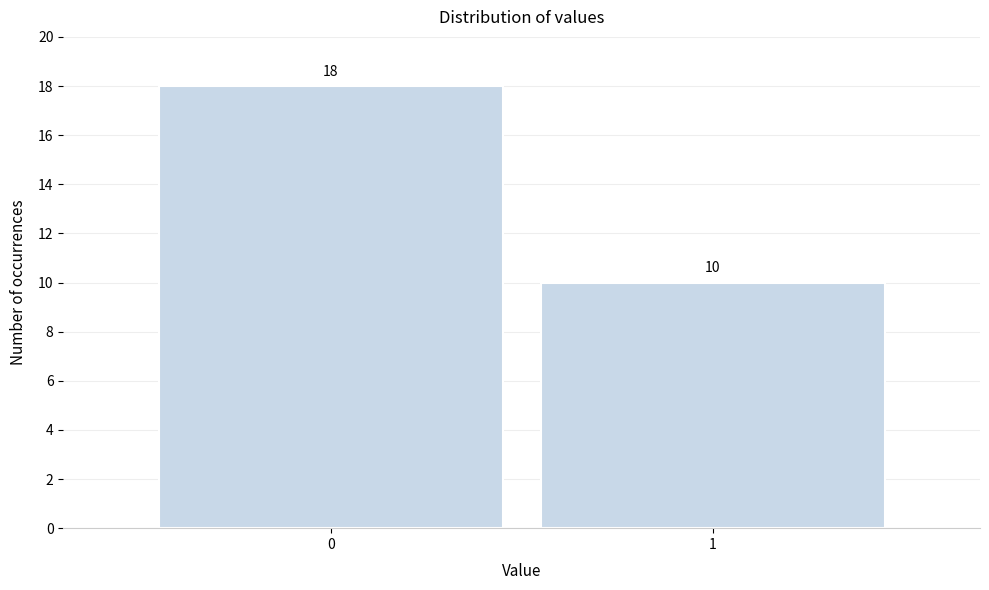

Reading left to right, extract all data points from this chart.

18	10